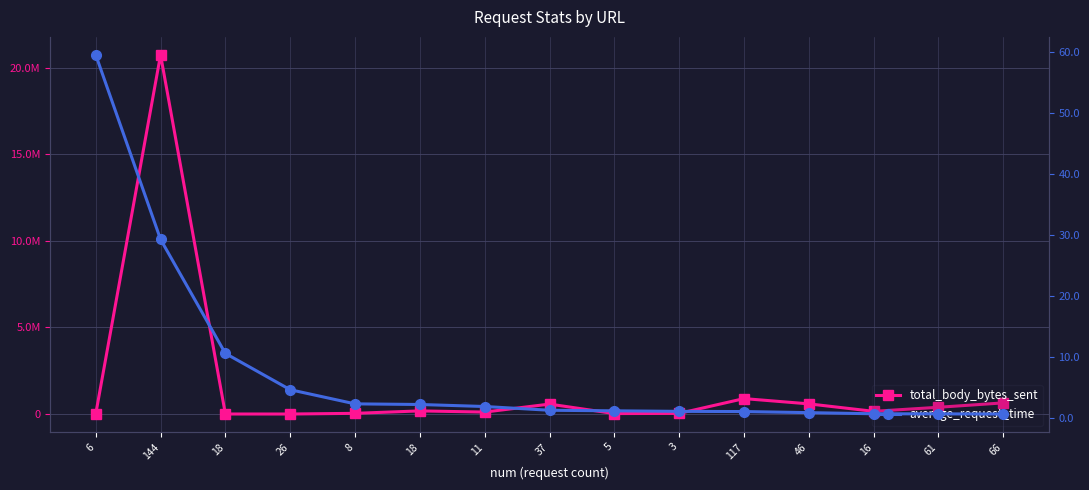

True or false: average_request_time and total_body_bytes_sent intersect in this chart.

False